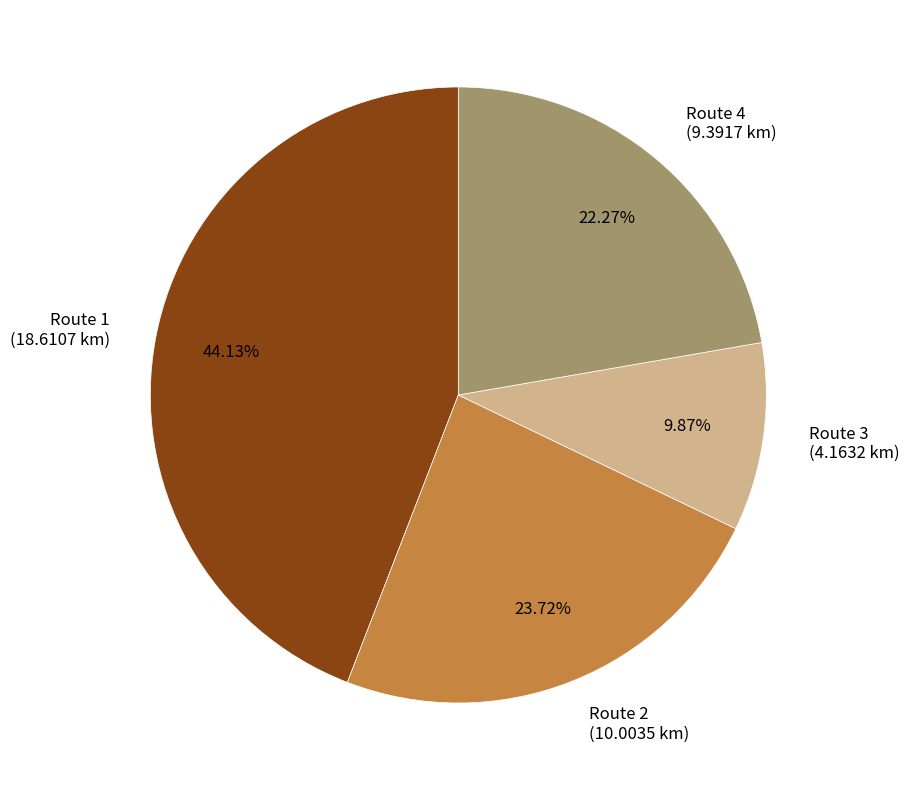

To the nearest percent, what percentage of the pie is Route 1?

44%